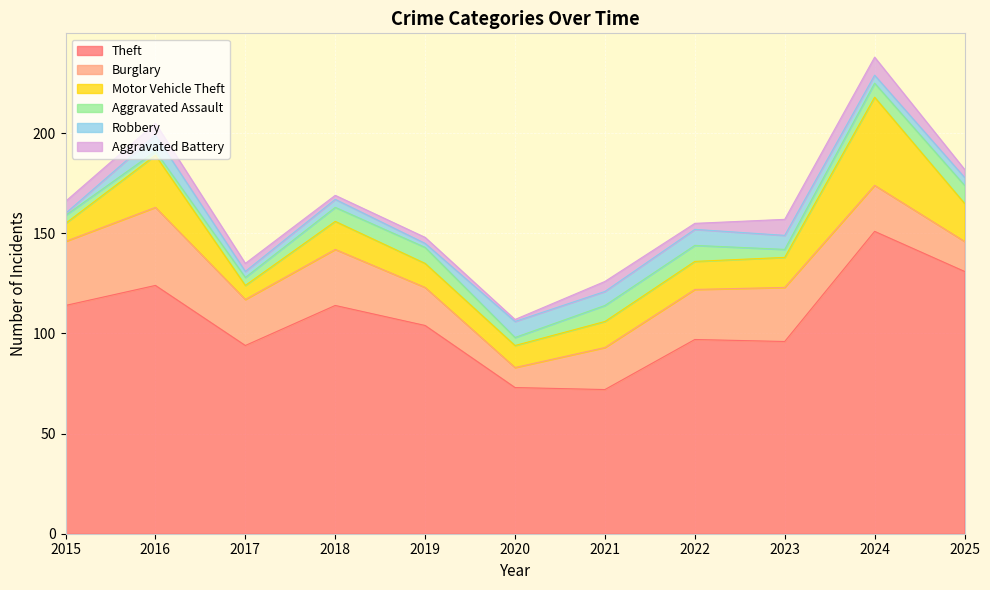

Rank the categories by Robbery value from highest to lowest.

2016, 2020, 2022, 2021, 2023, 2018, 2024, 2025, 2017, 2019, 2015